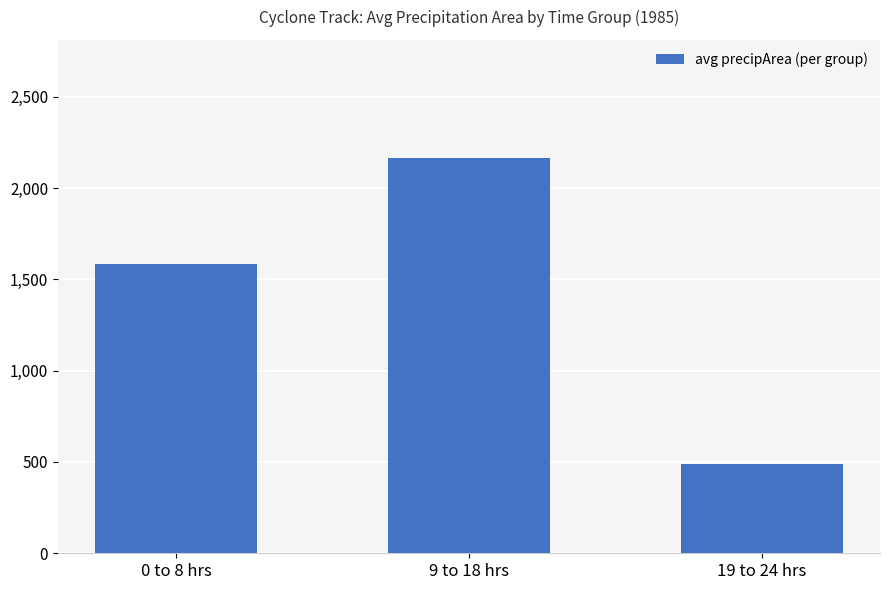

What is the change in value from 9 to 18 hrs to 19 to 24 hrs?

-1676.4